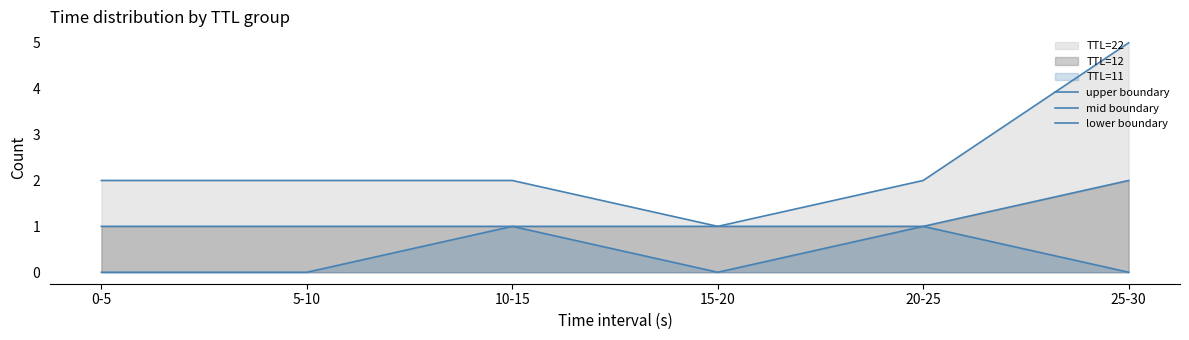

Count the number of data series in this chart.

3